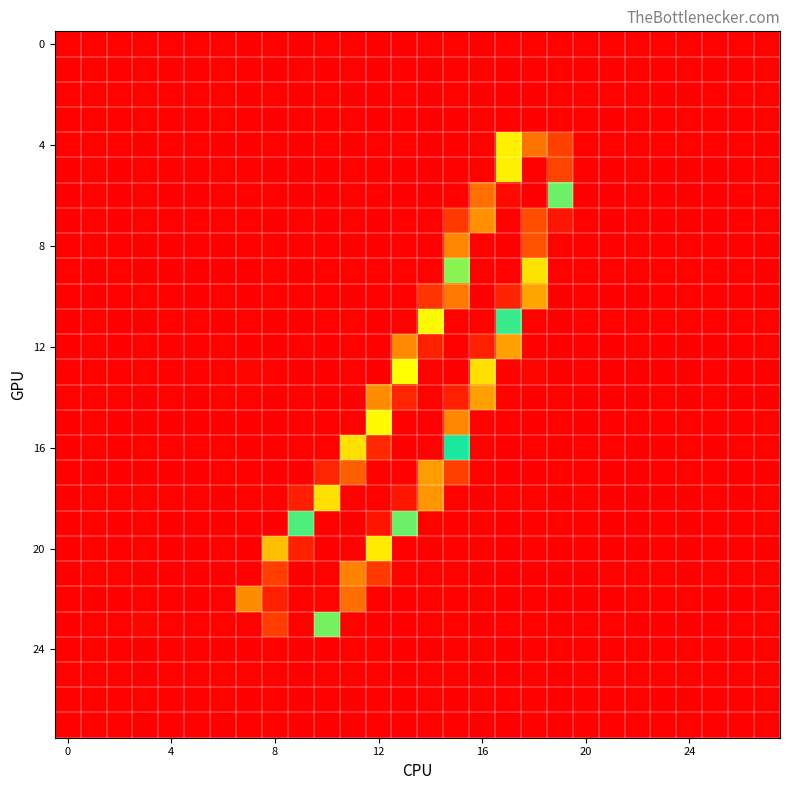

At which category does the chart reach its peak across all series?

13